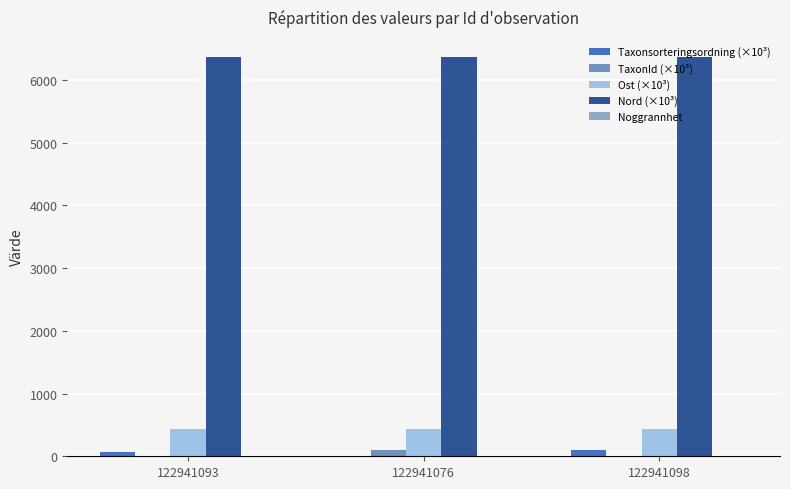

At which category is the sum across all series the highest?

122941076